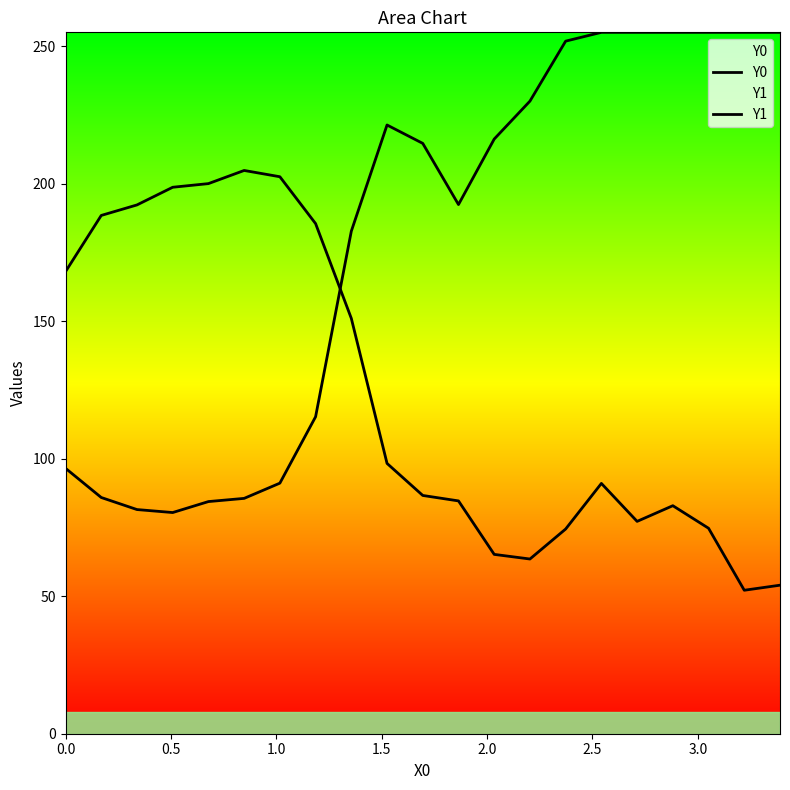

True or false: Y0 has more than 2 interior local peaks.

False